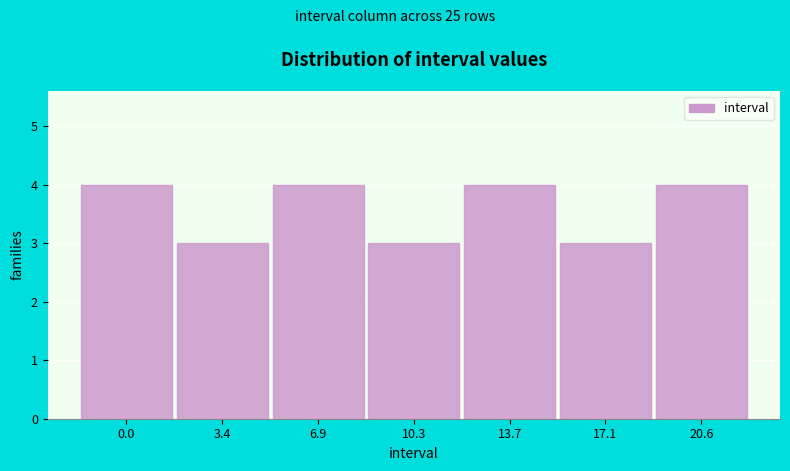

Reading left to right, transcribe all the data shown in this chart.

0.0=4	3.4=3	6.9=4	10.3=3	13.7=4	17.1=3	20.6=4